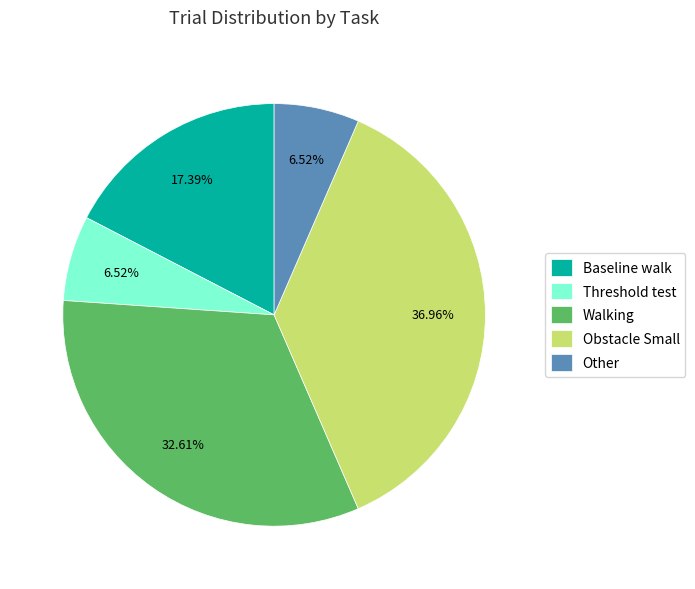

Between Baseline walk and Other, which is larger?

Baseline walk